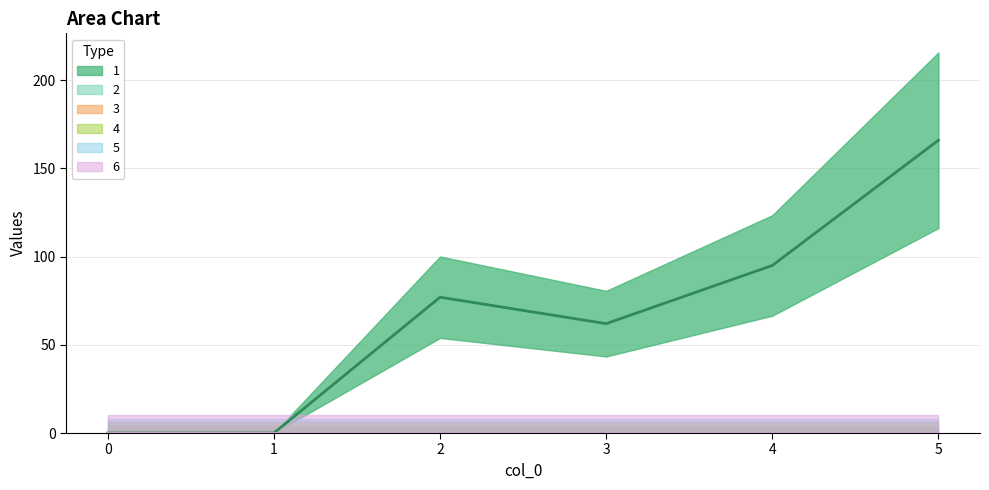

How many categories are shown in the chart?

6